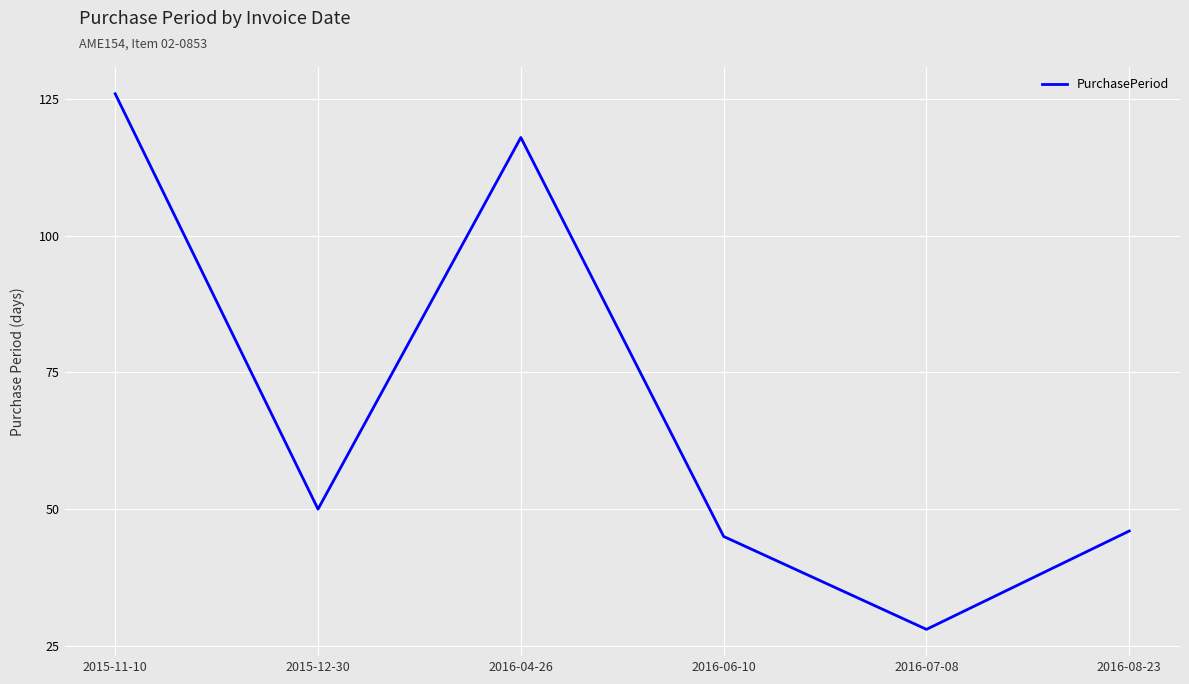

Between 2015-12-30 and 2016-07-08, which is larger?

2015-12-30